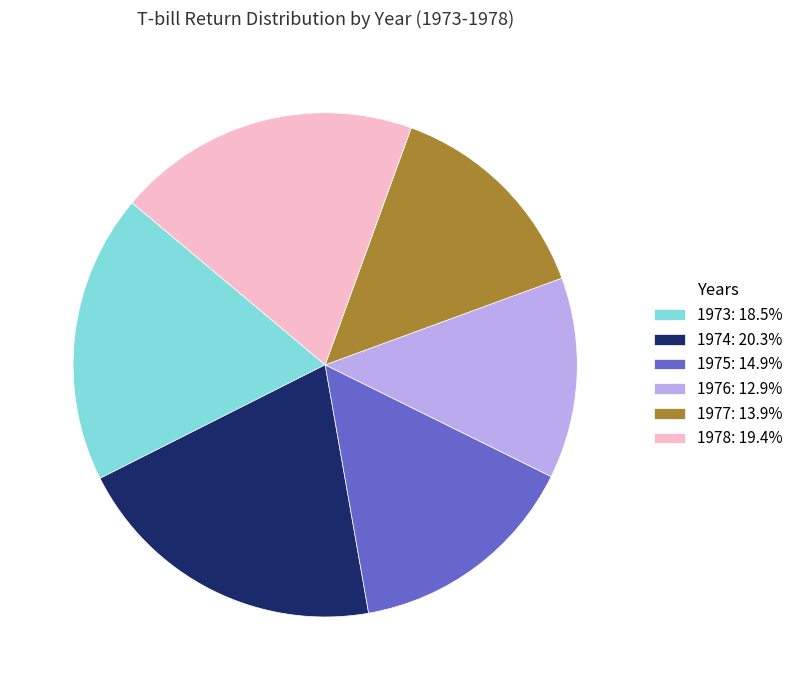

Is there any slice that represents more than half of the pie?

No